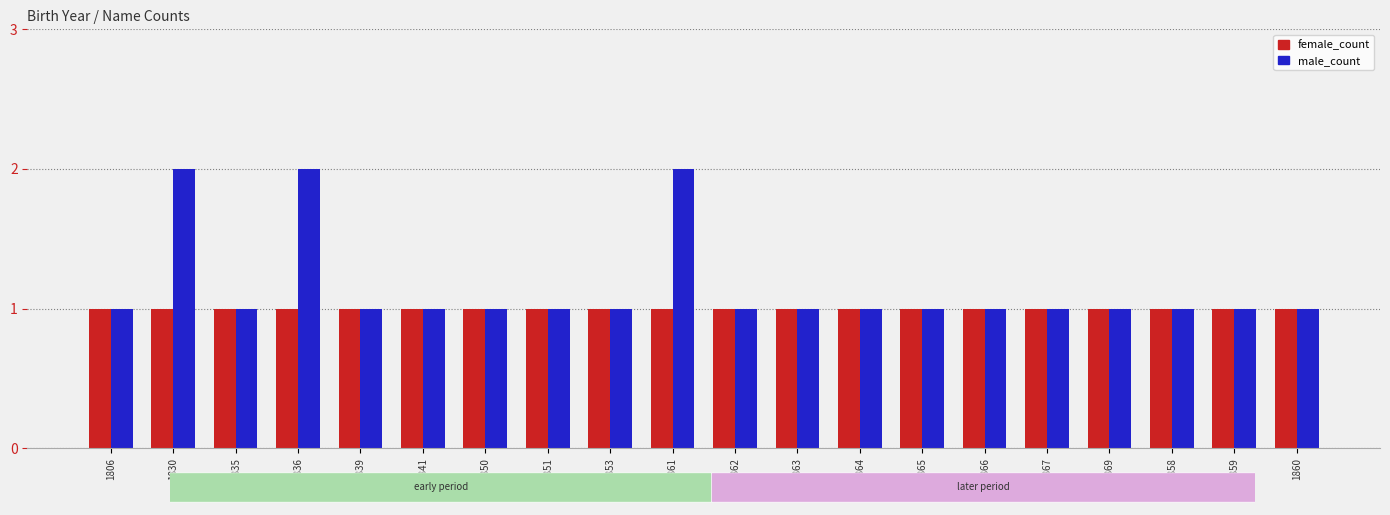

Reading left to right, what are all the values shown in this chart?

female_count: 1806=1	1830=1	1835=1	1836=1	1839=1	1841=1	1850=1	1851=1	1853=1	1861=1	1862=1	1863=1	1864=1	1865=1	1866=1	1867=1	1869=1	1858=1	1859=1	1860=1
male_count: 1806=1	1830=2	1835=1	1836=2	1839=1	1841=1	1850=1	1851=1	1853=1	1861=2	1862=1	1863=1	1864=1	1865=1	1866=1	1867=1	1869=1	1858=1	1859=1	1860=1